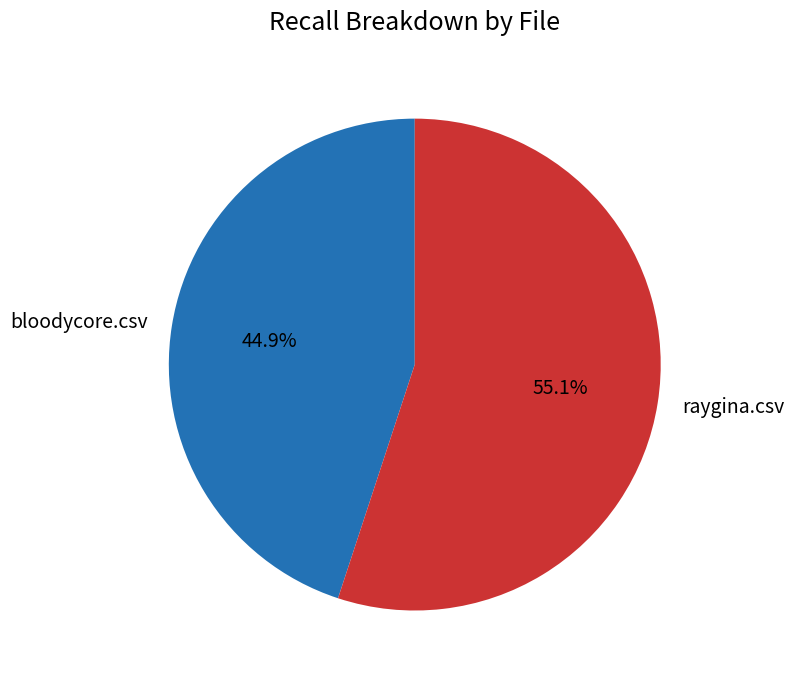

Rank the categories by value from highest to lowest.

raygina.csv, bloodycore.csv